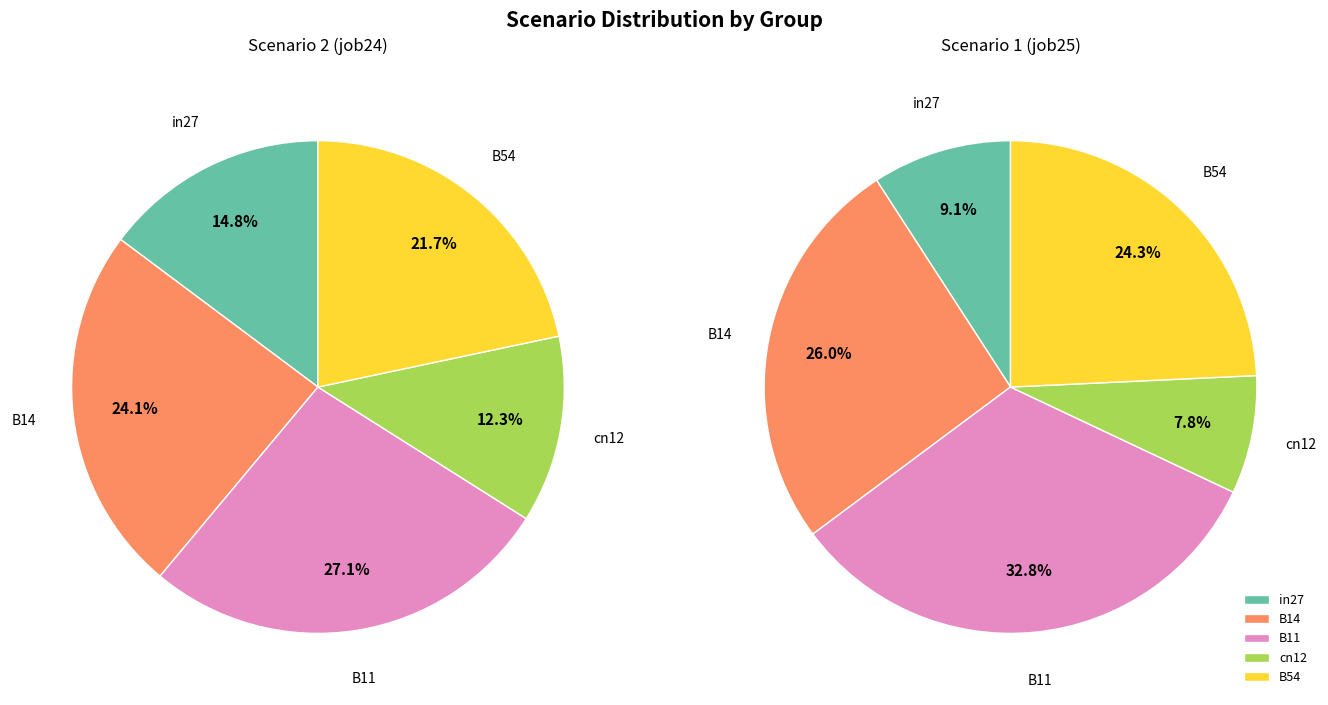

Does any single category account for the majority?

No